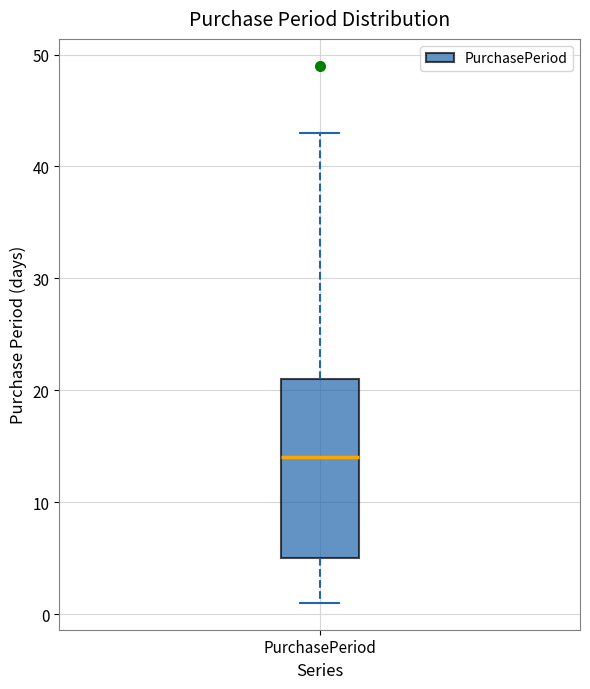

Transcribe this box plot: give where the median line is, the range the box spans, and where the two whiskers end, as read against the y-axis. The values are not printed on the chart, so give them approximately, as read against the axis.

median 14, box 5 to 21, whiskers 1 to 43